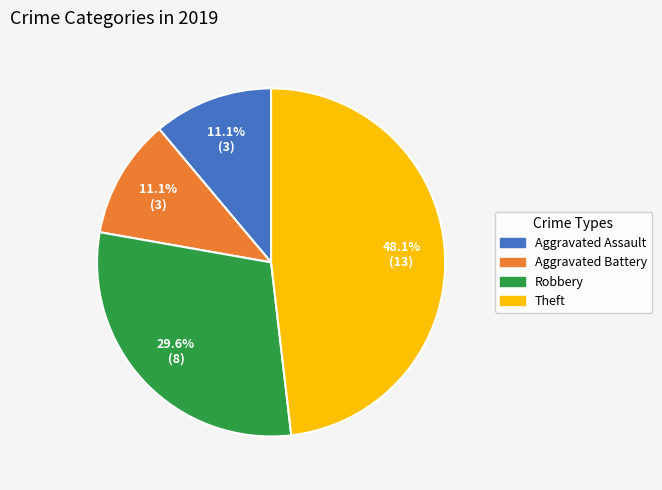

Is Aggravated Battery the majority of the pie?

No